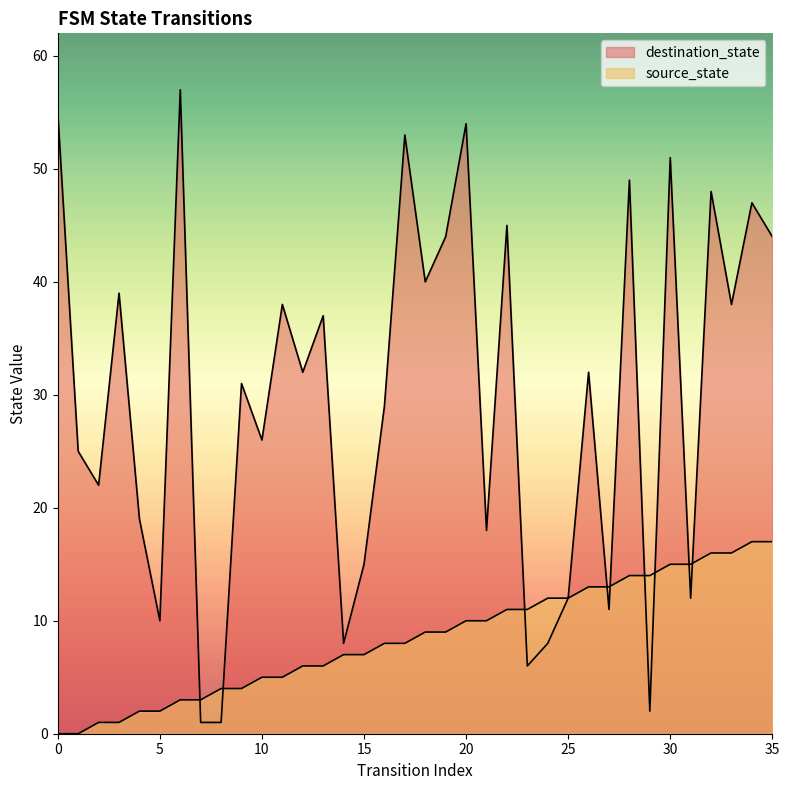

Between 2 and 10, which series saw the biggest shift?

source_state